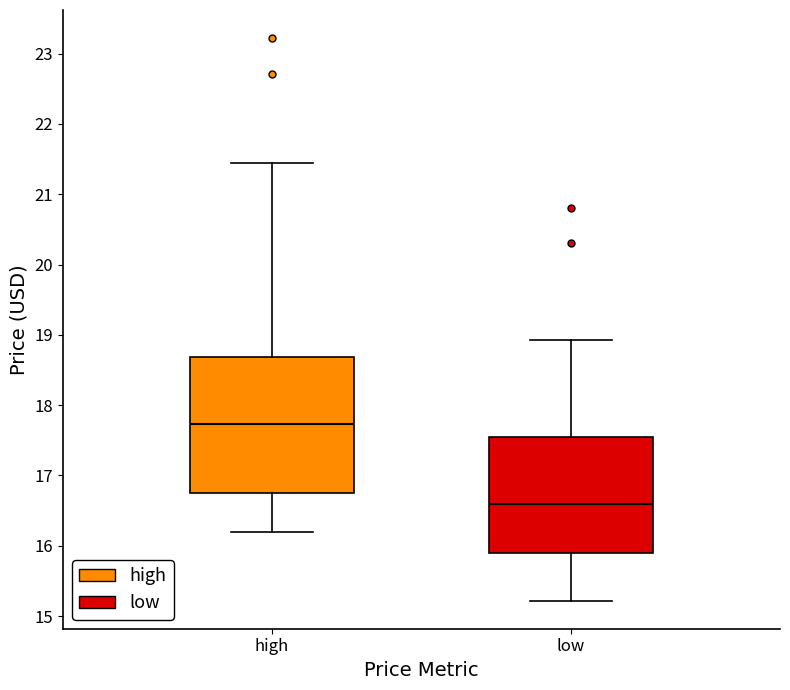

Which box's median line is the highest?

high